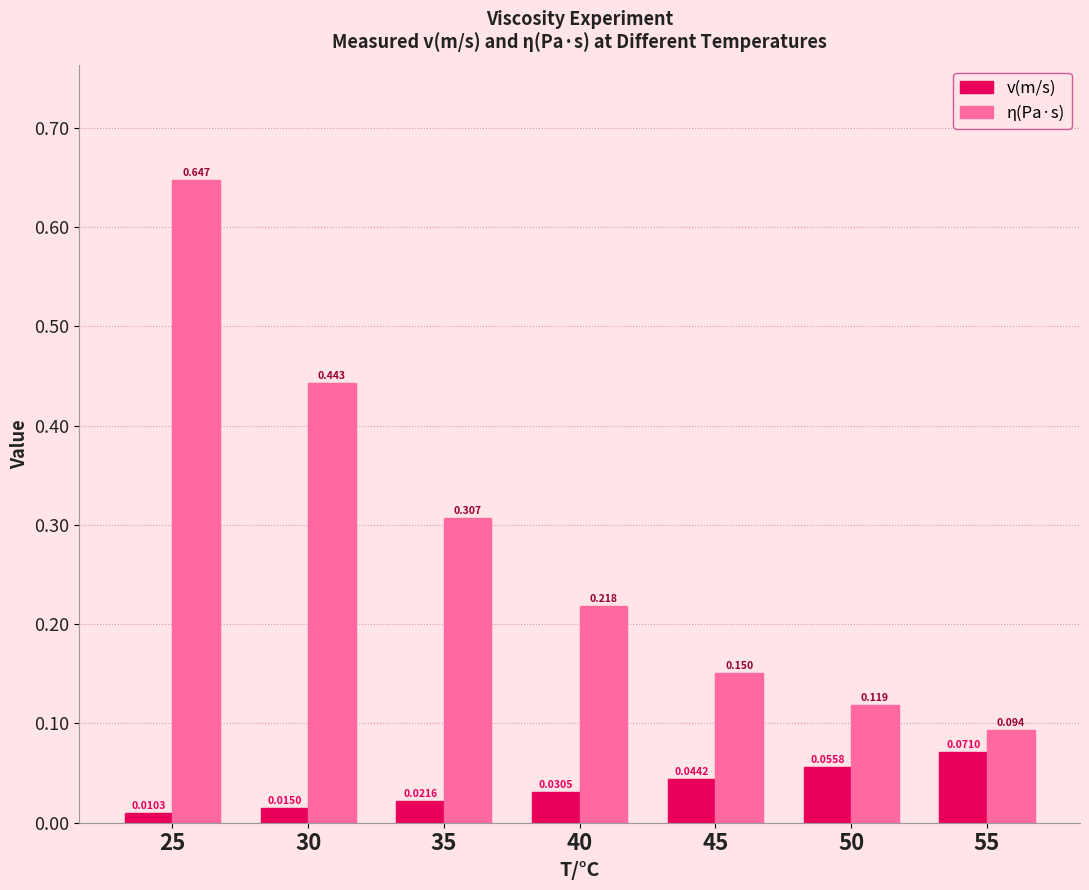

Which series changed the most between 35 and 45?

η(Pa·s)